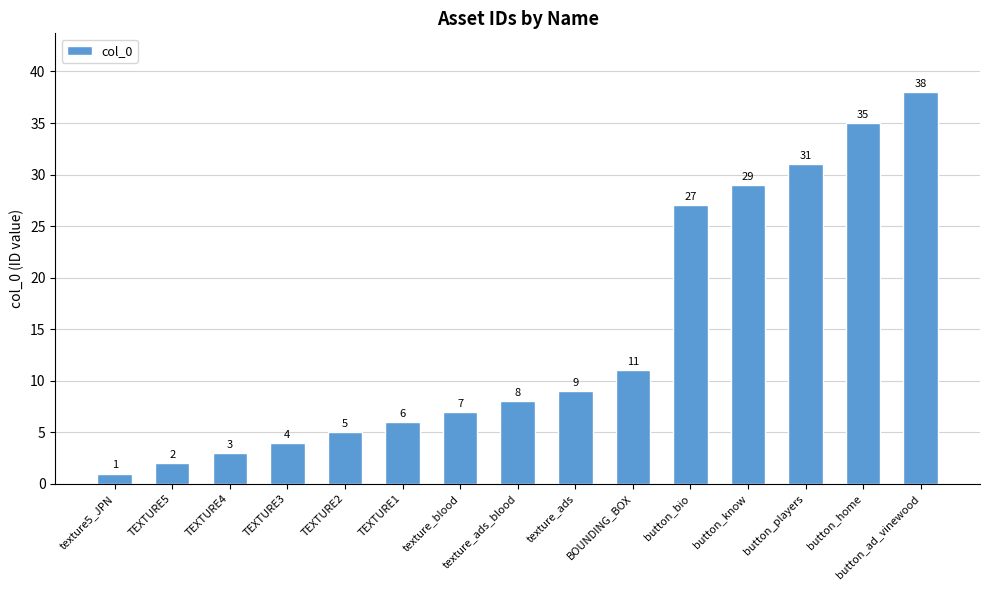

What is the average value?

14